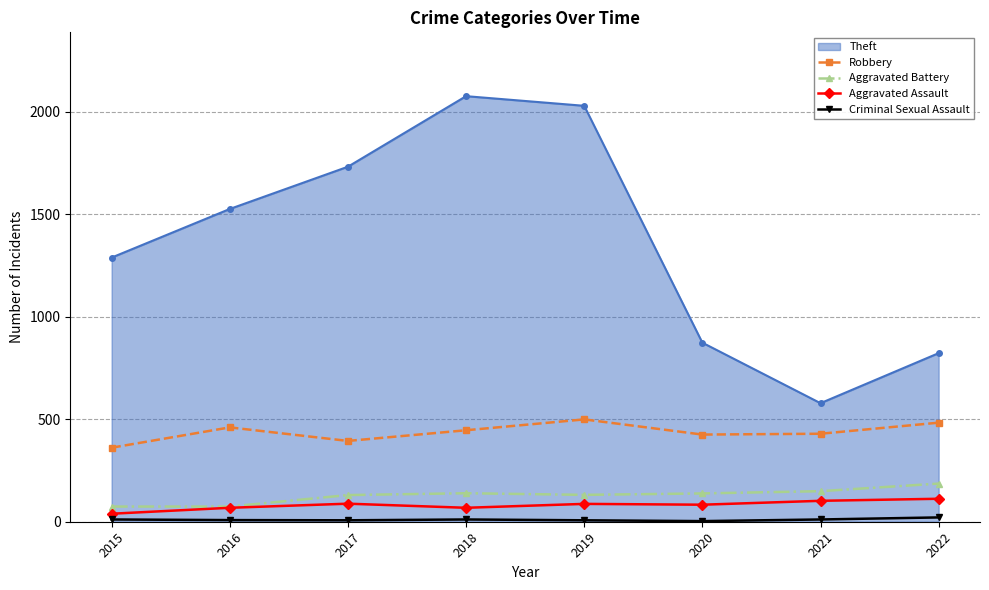

The value of Theft at 2017 is 641. True or false?

False